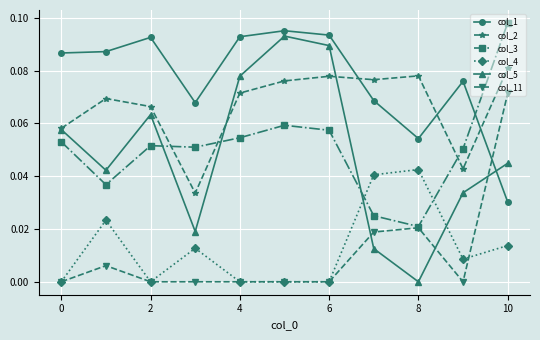

How many times do col_4 and col_3 cross each other?

2